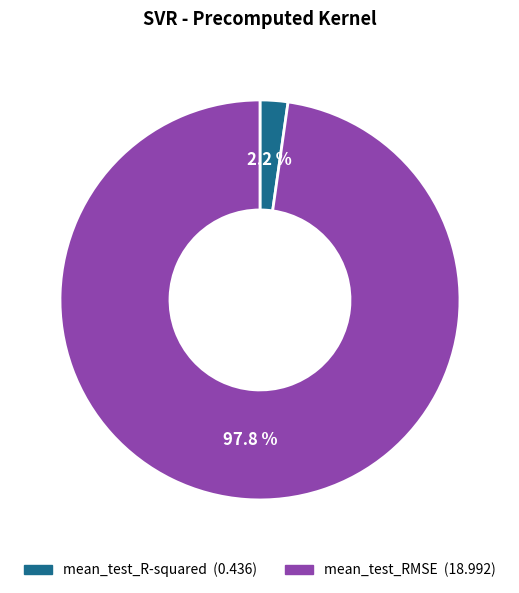

Does any single category account for the majority?

Yes